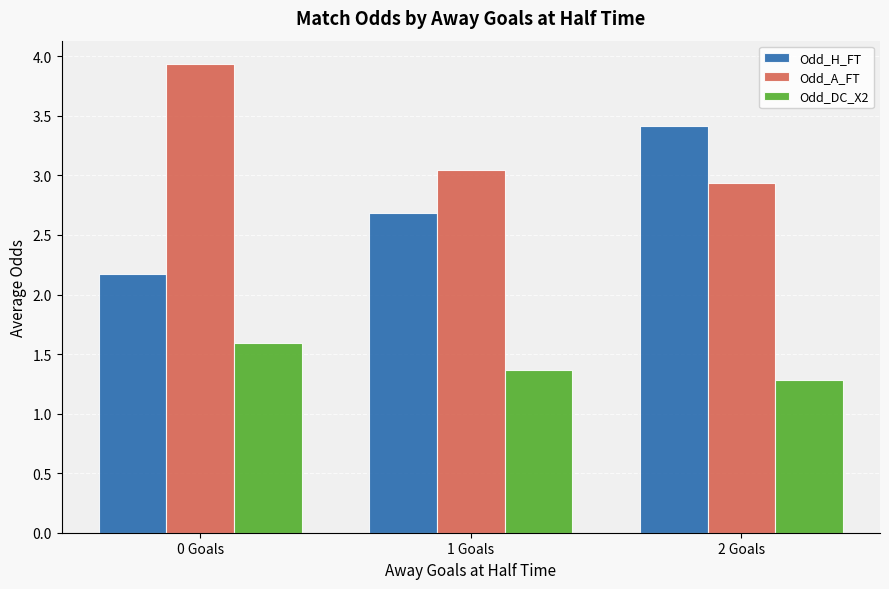

What position from the right is 2 Goals?

1